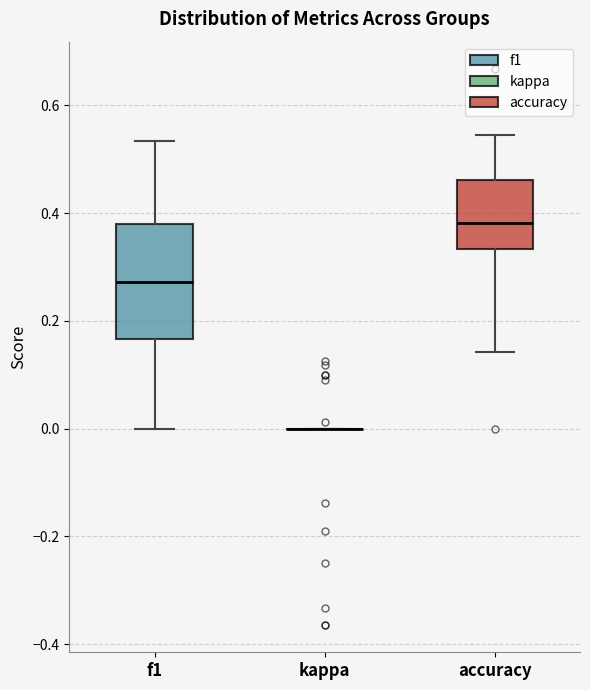

Reading left to right, read every box against the y-axis: the position of its median line, the range the box covers, and the ends of its whiskers. The values are not printed on the chart, so give them approximately, as read against the axis.

f1: median 0.28, box 0.16 to 0.38, whiskers 0.00 to 0.54
kappa: box collapsed to a line at 0.00, whiskers 0.00 to 0.00
accuracy: median 0.38, box 0.34 to 0.46, whiskers 0.14 to 0.54